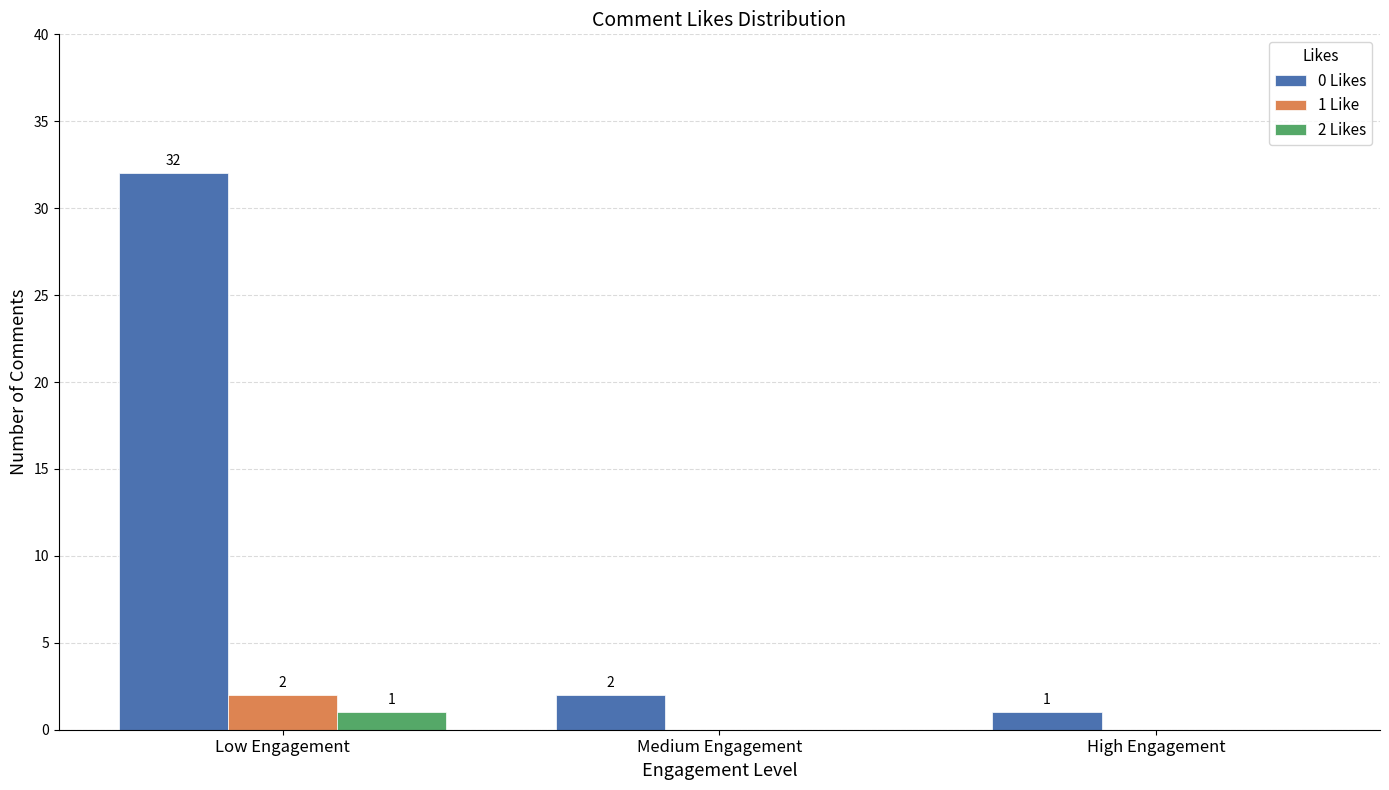

Which series changed the most between Medium Engagement and High Engagement?

0 Likes